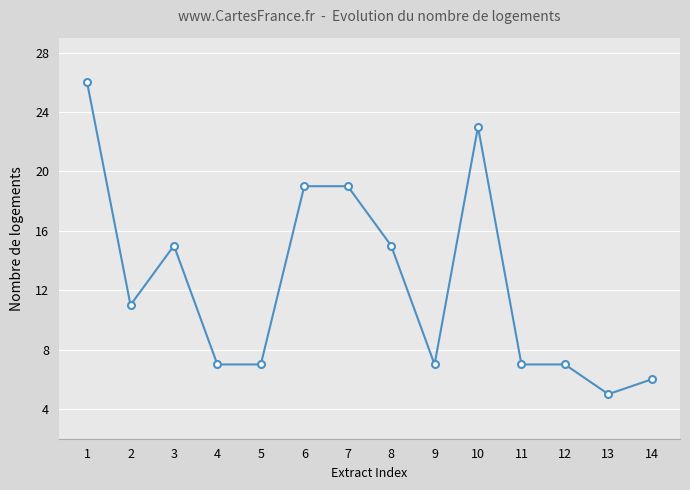

What is the value of the 13th point from the left?

5